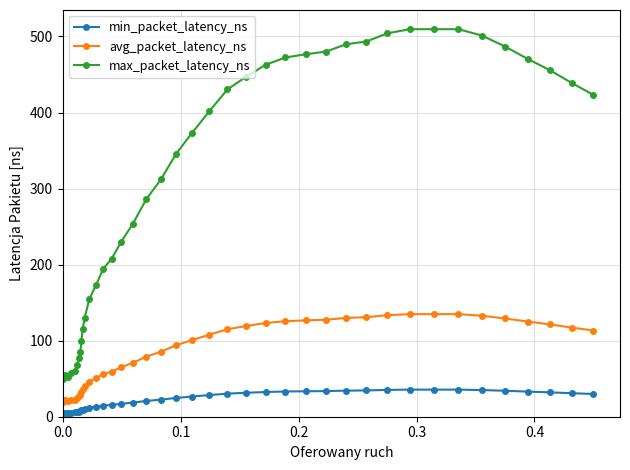

Which series has the largest total across all categories?

max_packet_latency_ns